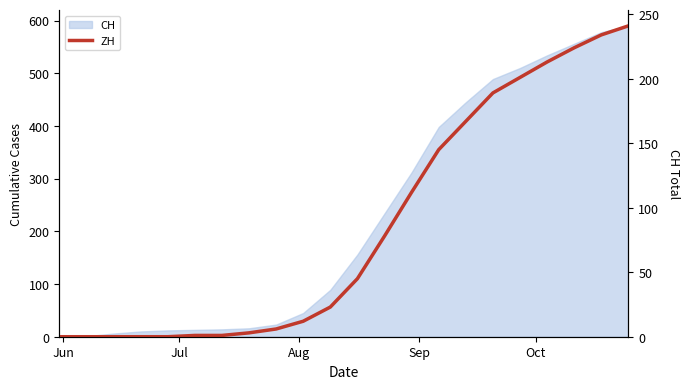

Does the chart have visible grid lines?

No